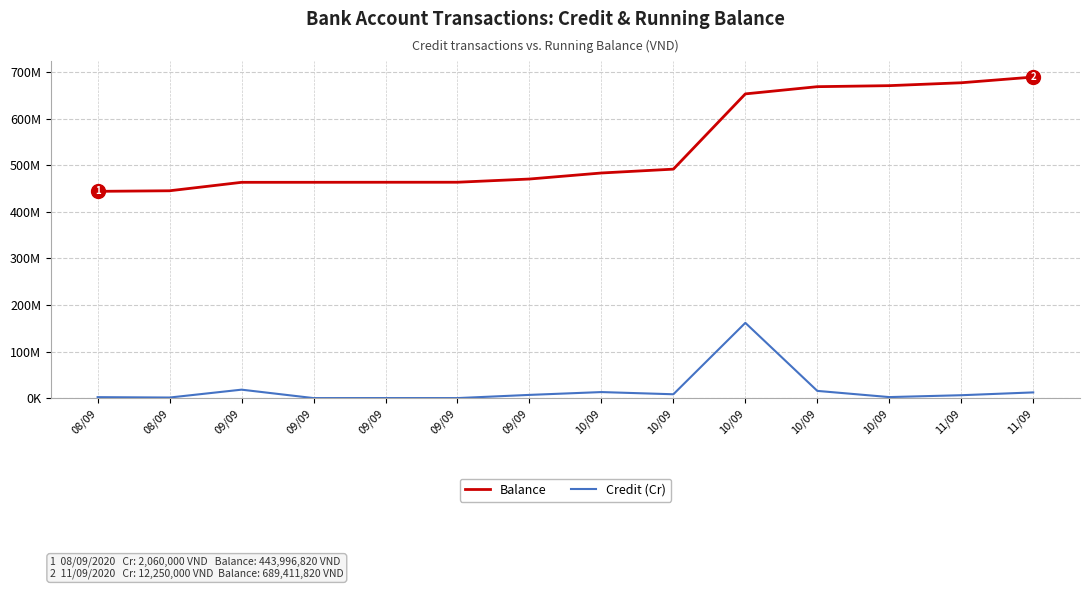

The value of Balance at 10/09 is 906587715. True or false?

False